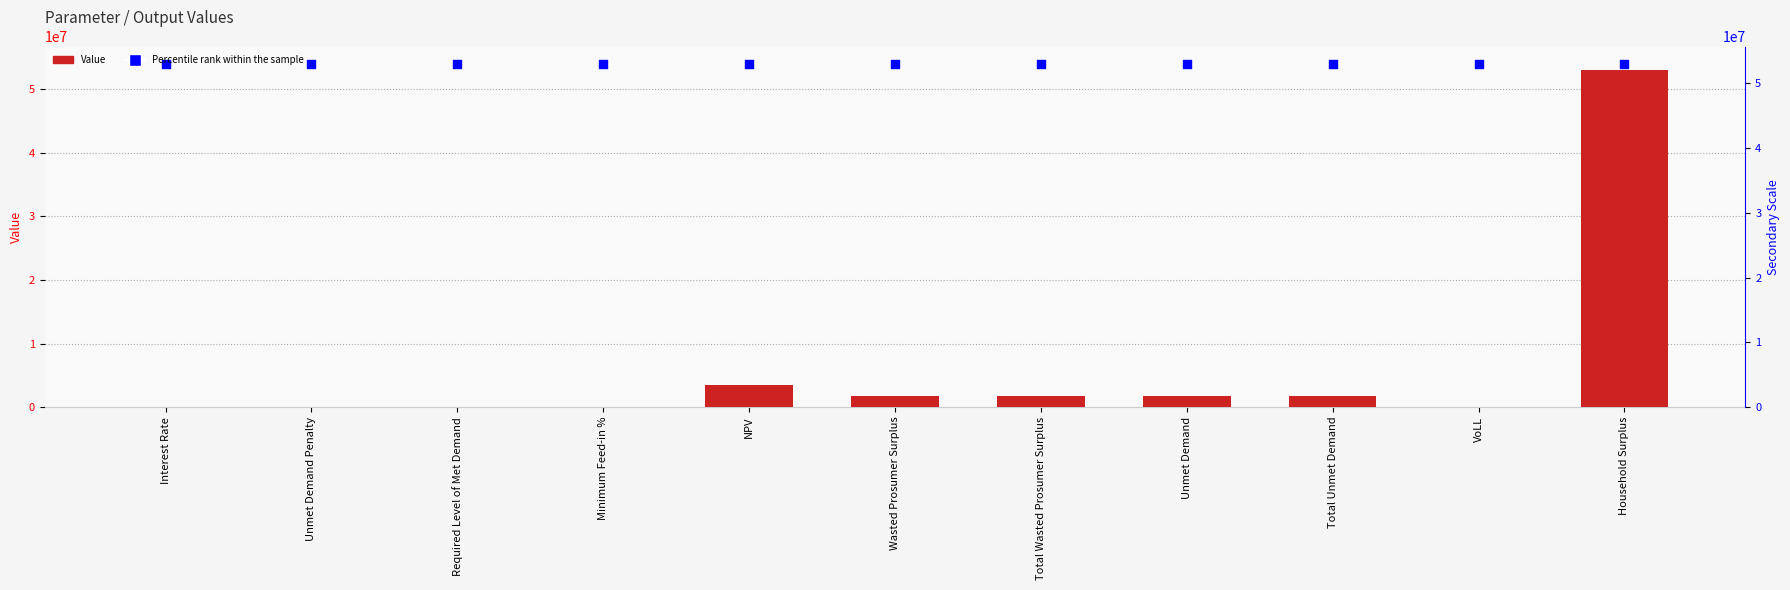

At how many categories does at least one series exceed 39574909?

11